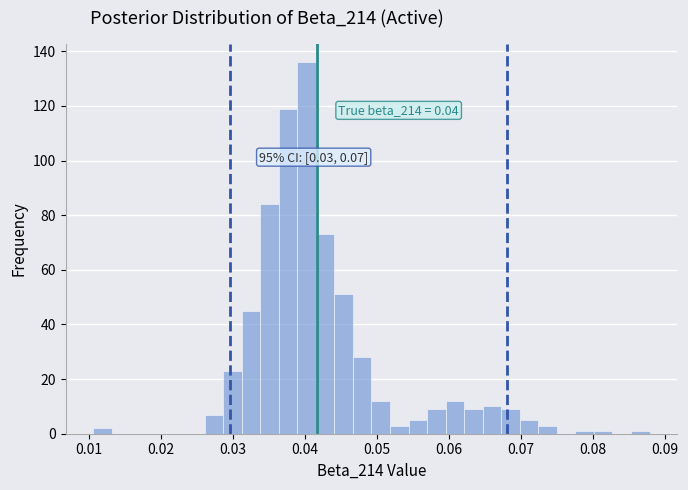

Read against the x-axis, roughly where is the centre of the tallest bar?

0.040